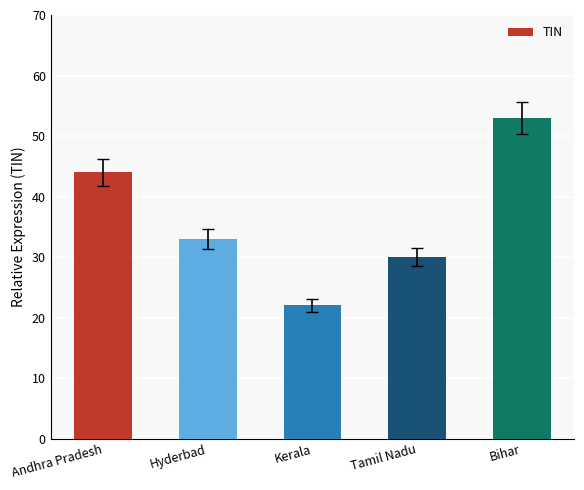

Reading left to right, what are all the values shown in this chart?

Andhra Pradesh=44	Hyderbad=33	Kerala=22	Tamil Nadu=30	Bihar=53